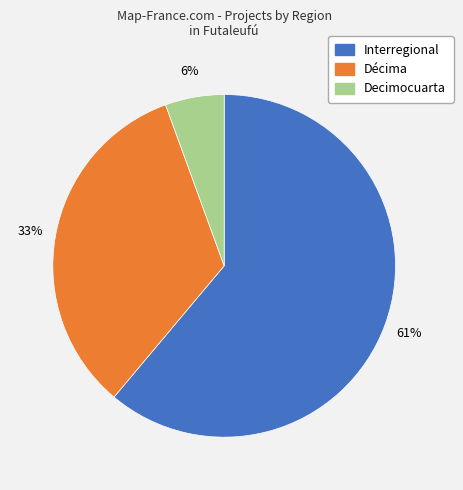

To the nearest percent, what is the combined percentage of Décima and Decimocuarta?

39%